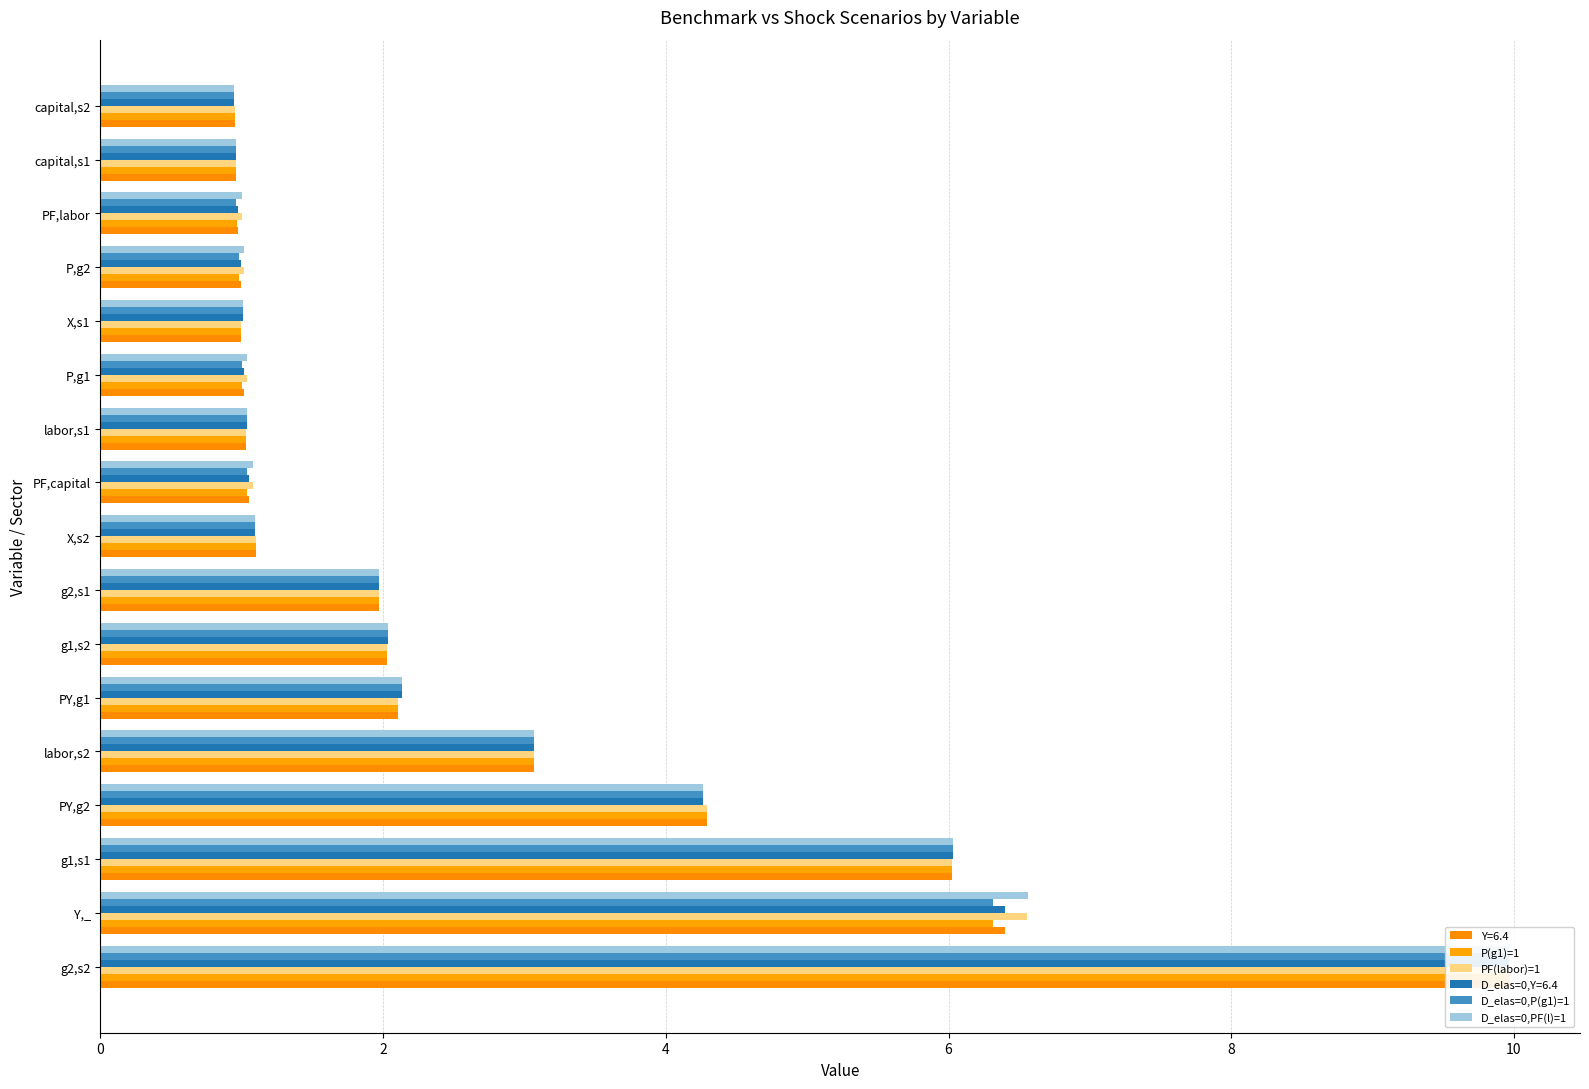

How many data points in D_elas=0,PF(l)=1 are above 1?

14